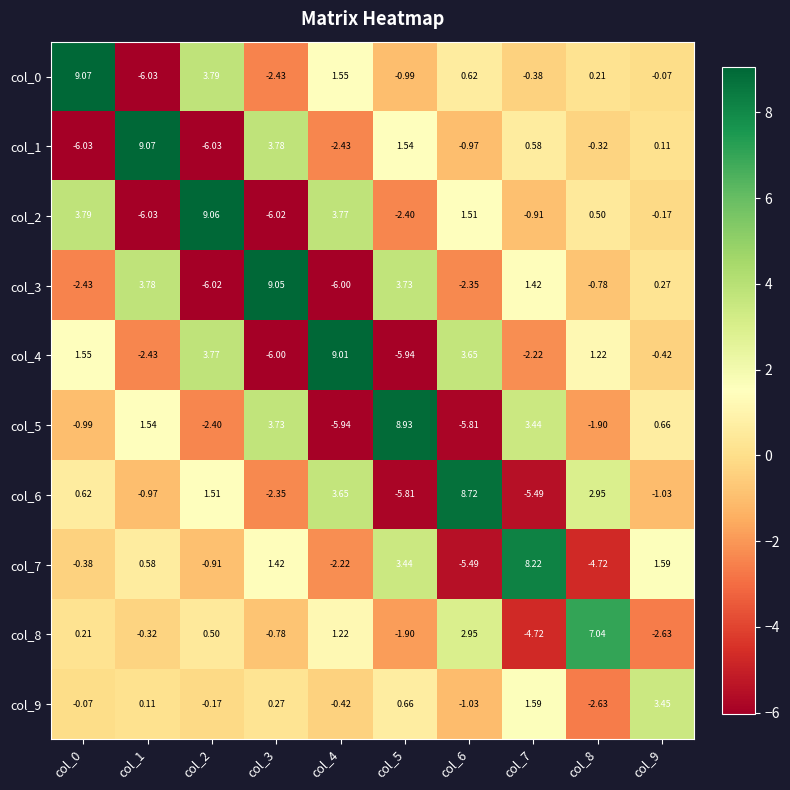

How many data points does each series have?

10